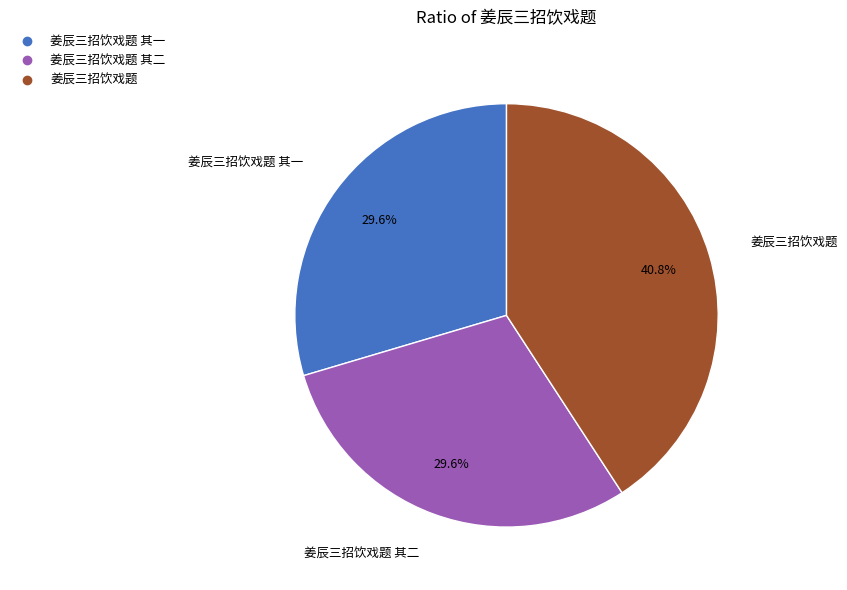

Does any single category account for the majority?

No